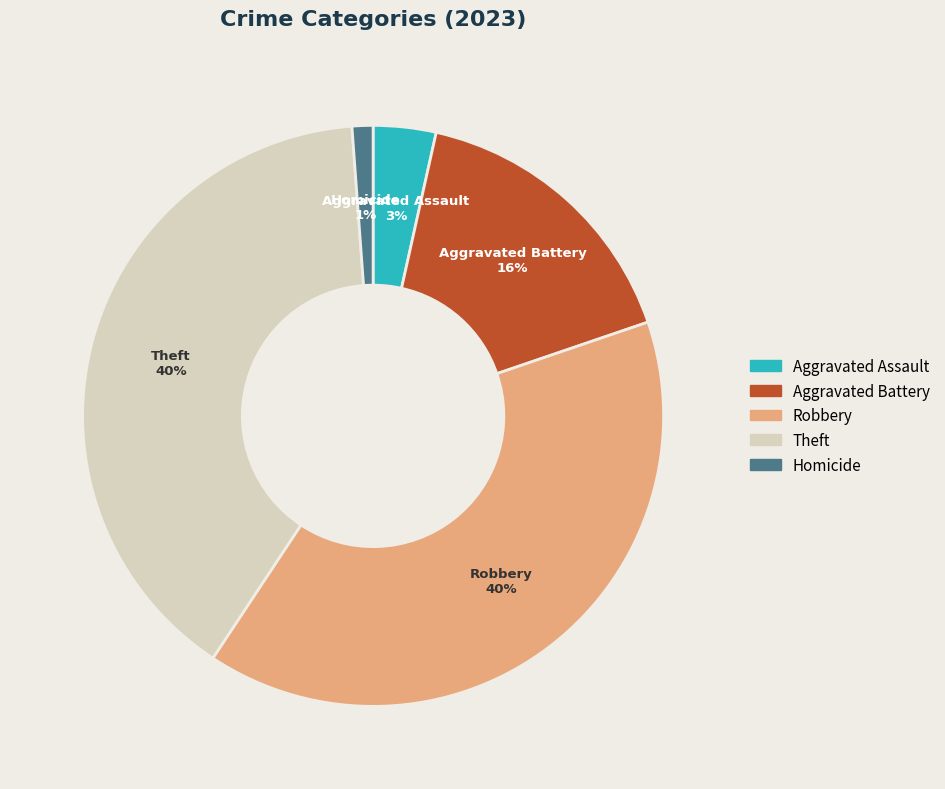

Count the number of slices in the pie.

5